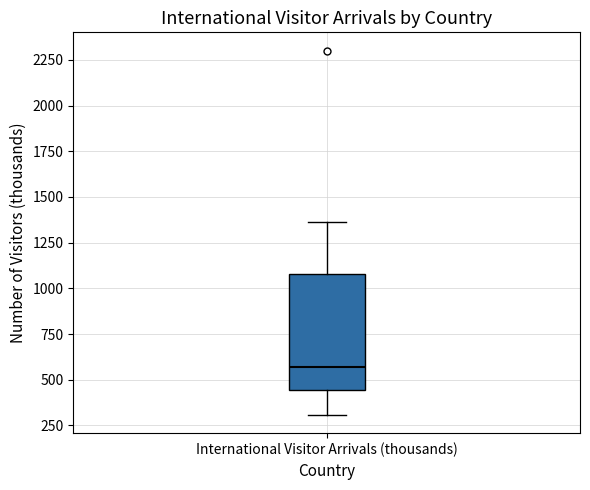

Where does the median line of the box for International Visitor Arrivals (thousands) sit on the y-axis? The values are not printed on the chart, so give them approximately, as read against the axis.

550